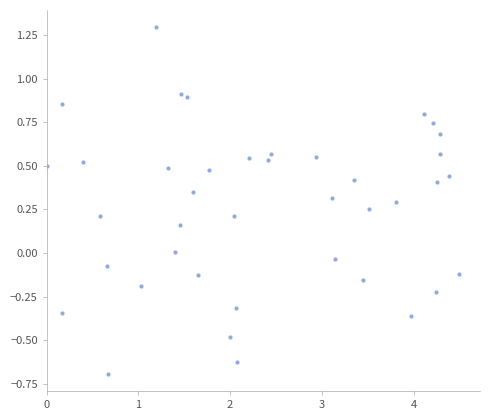

What is the range of X values (max minus min)?

4.5